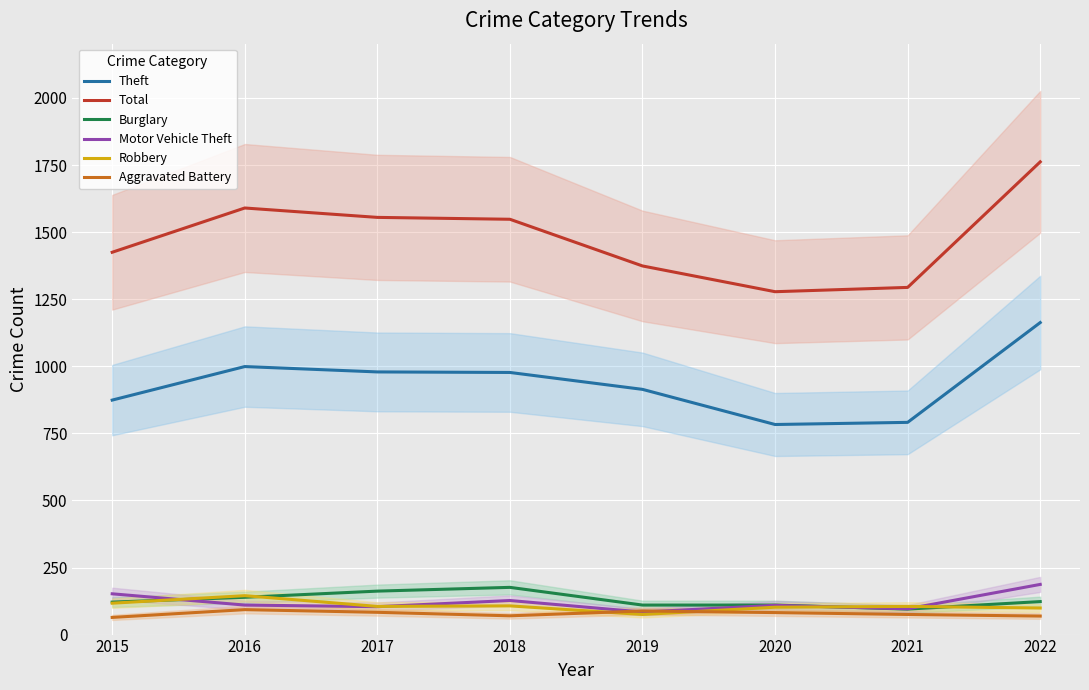

The value of Burglary at 2018 is 176. True or false?

True